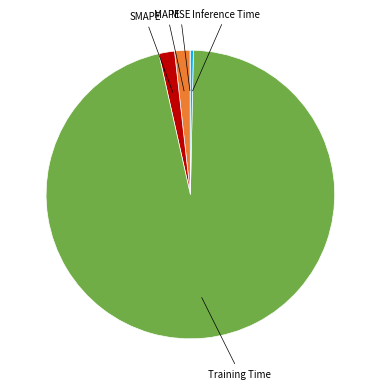

True or false: SMAPE accounts for 2% of the total.

True